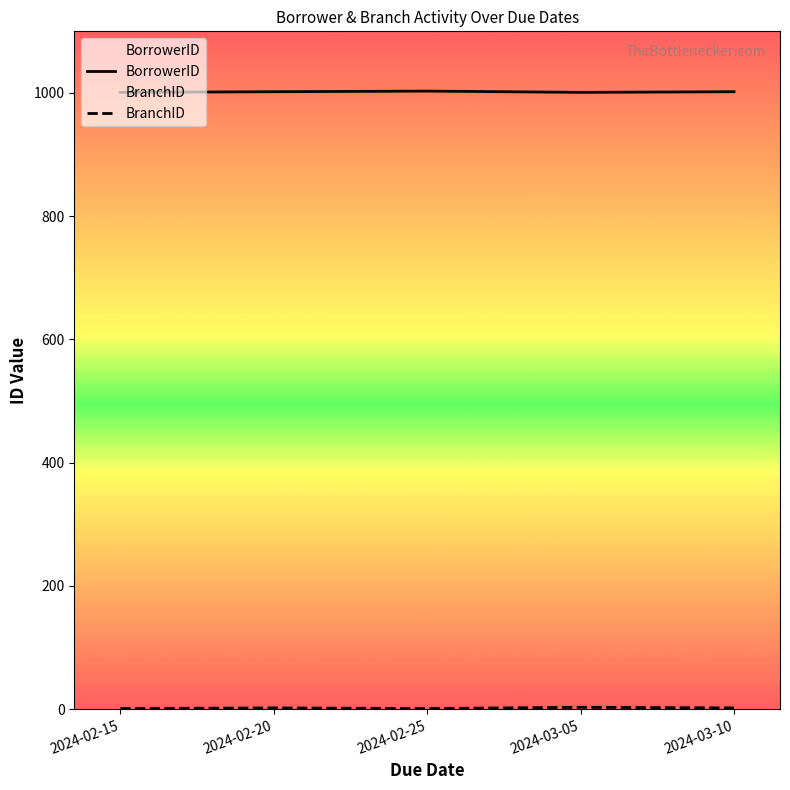

Which series has the largest total across all categories?

BorrowerID